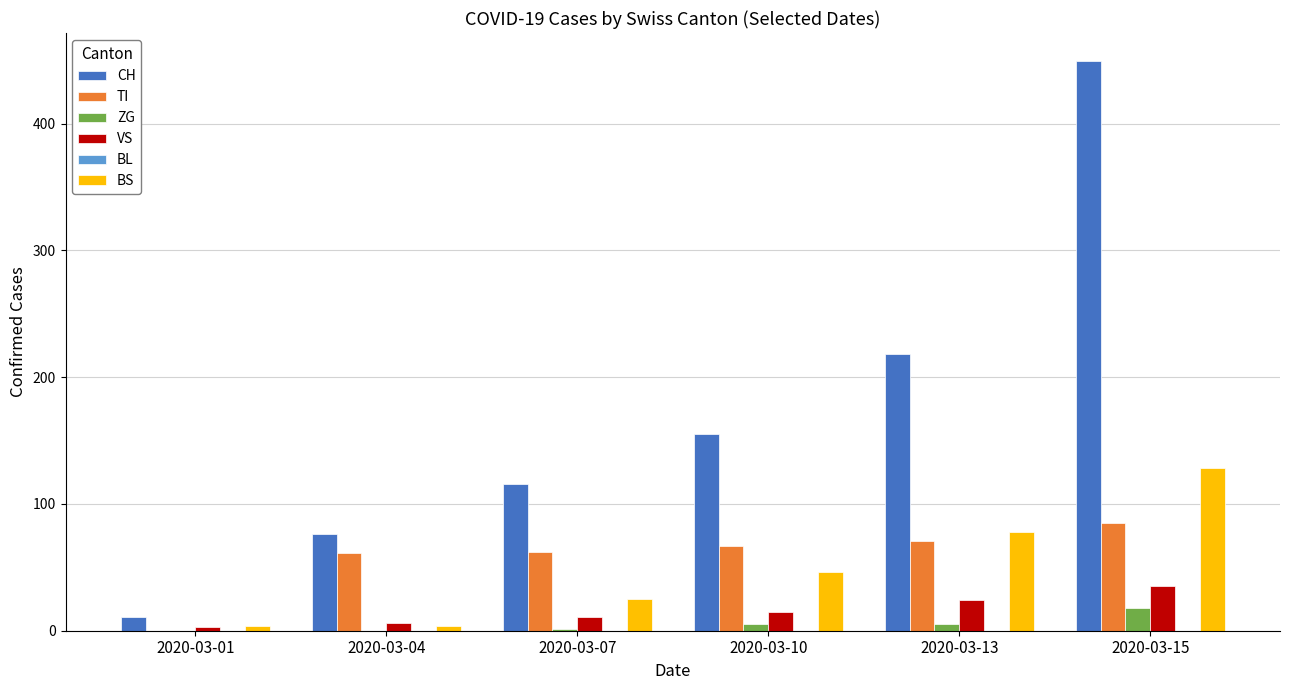

What is the greatest value displayed?

449